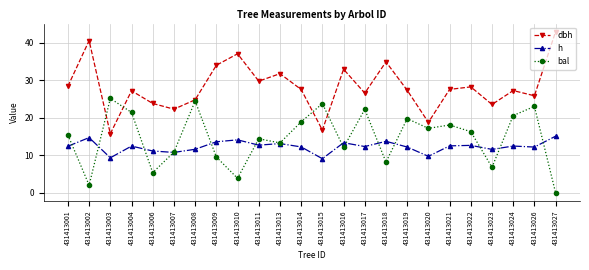

What is the maximum value for bal?

25.2